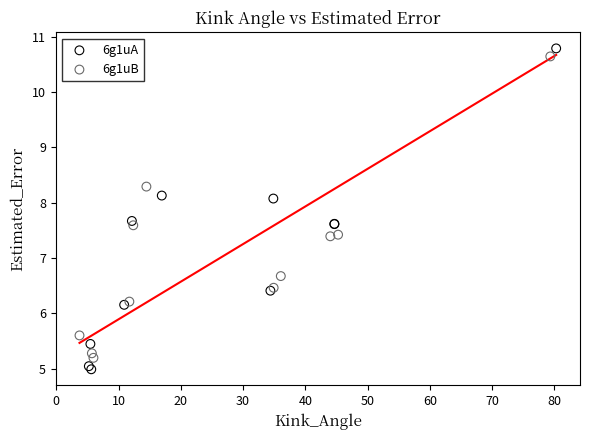

What are all the series names shown in the legend?

6g1uA, 6g1uB